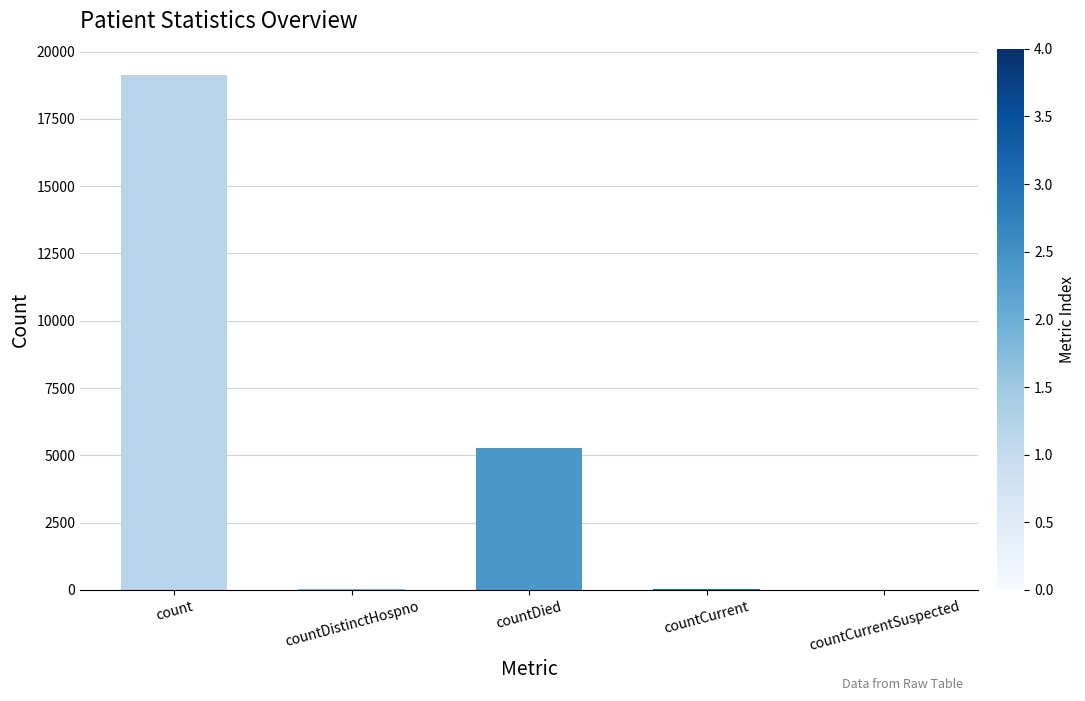

True or false: the data shows 5289 at countDied.

True